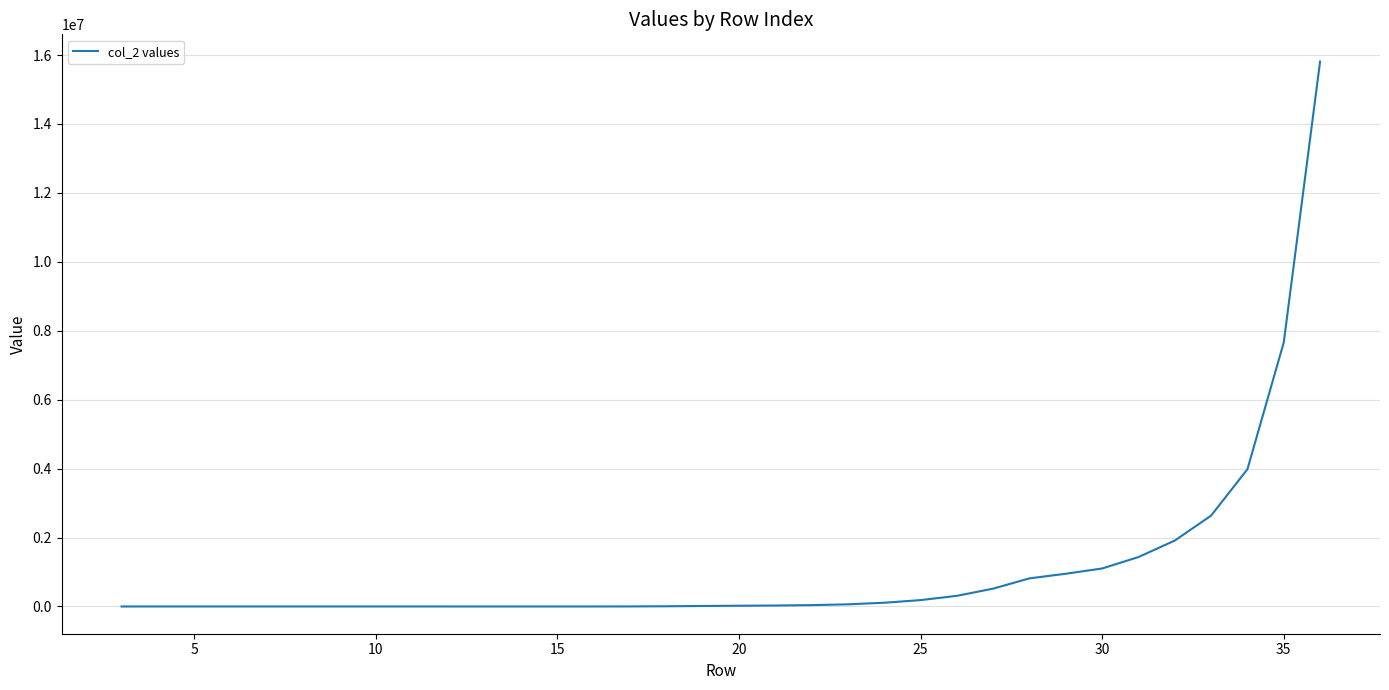

What is the maximum value shown in the chart?

15810906